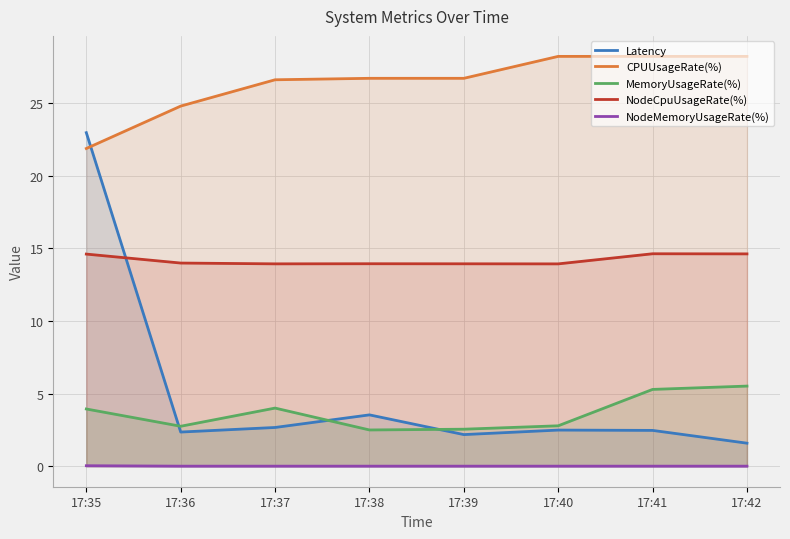

What is the maximum value for NodeCpuUsageRate(%)?

14.6